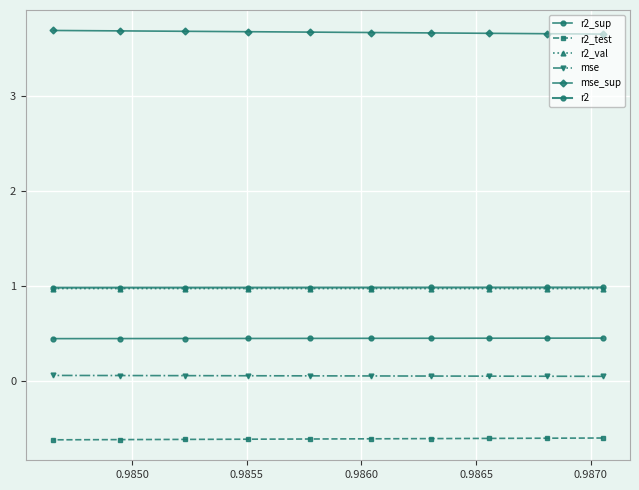

Which series has the widest spread of values?

mse_sup